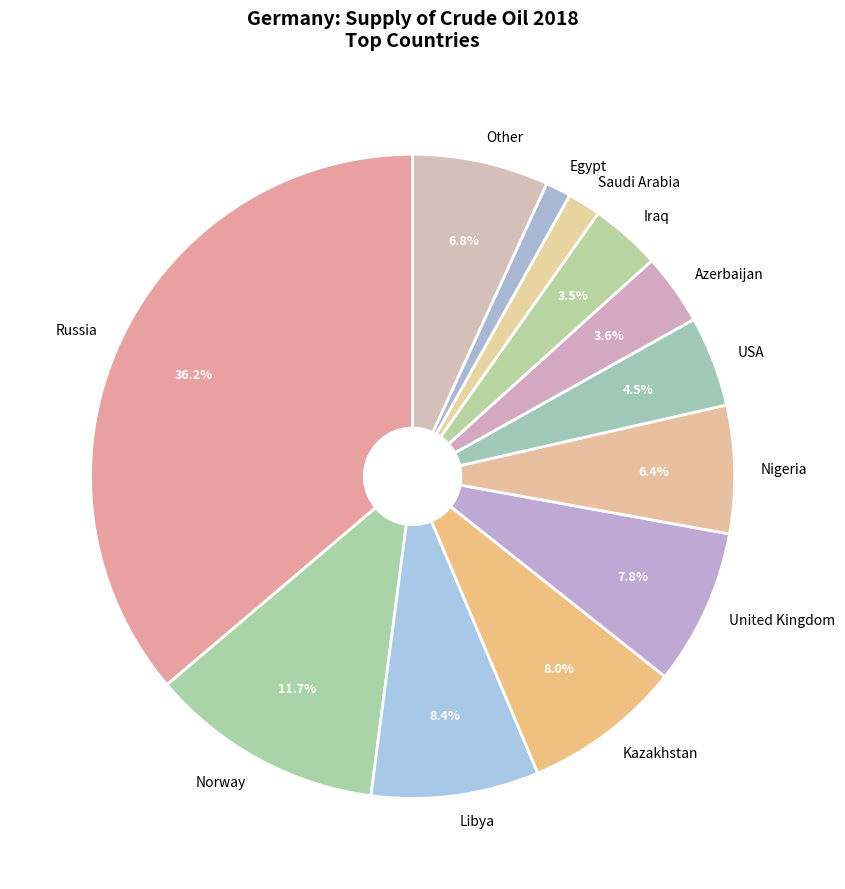

To the nearest percent, what is the difference between the largest and smallest slice percentages?

35%